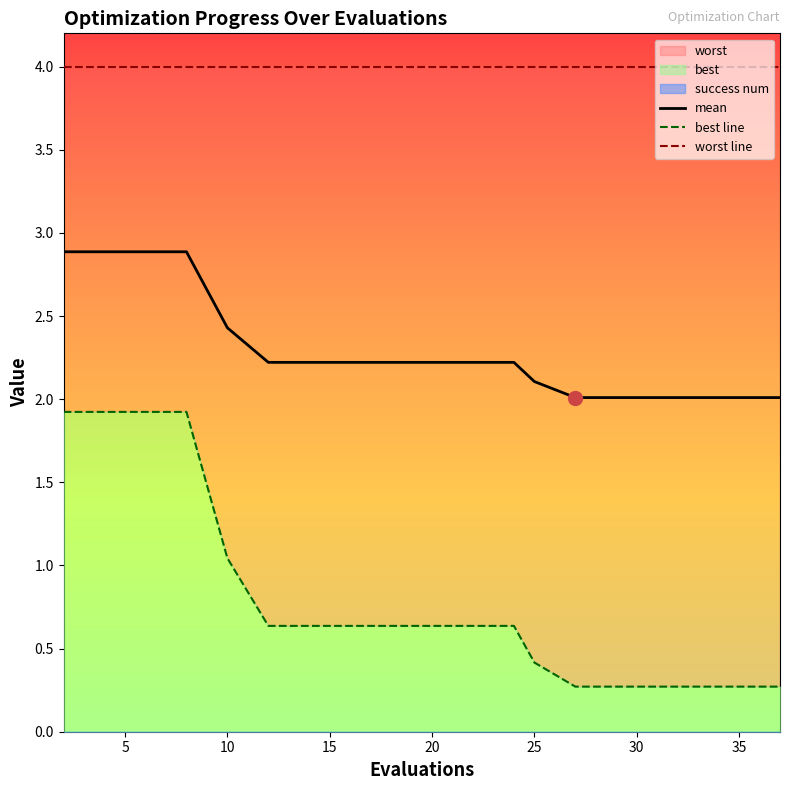

What is the average value of the best line series?

0.8